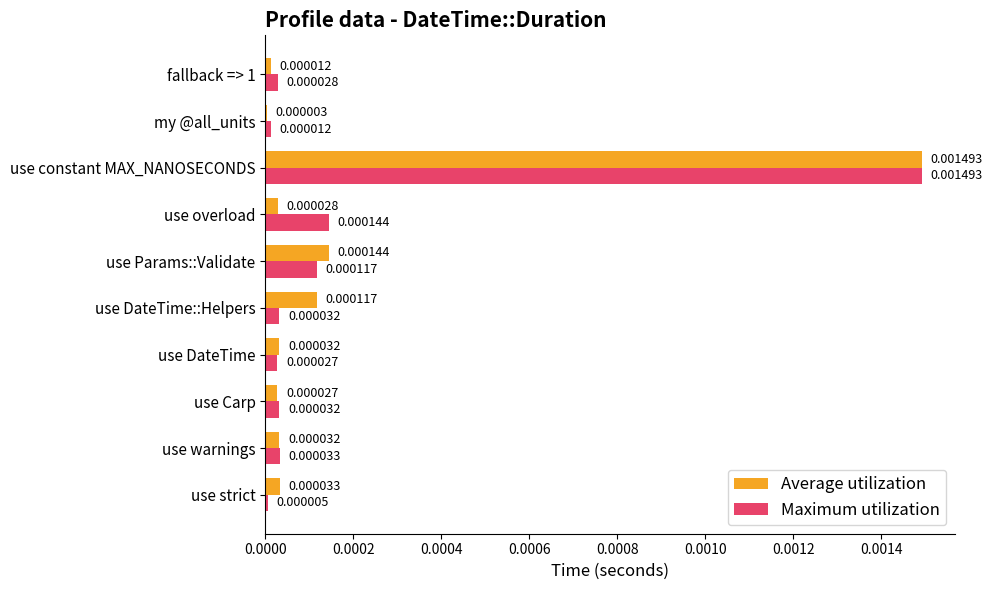

Which series changed the most between use warnings and use DateTime?

Maximum utilization